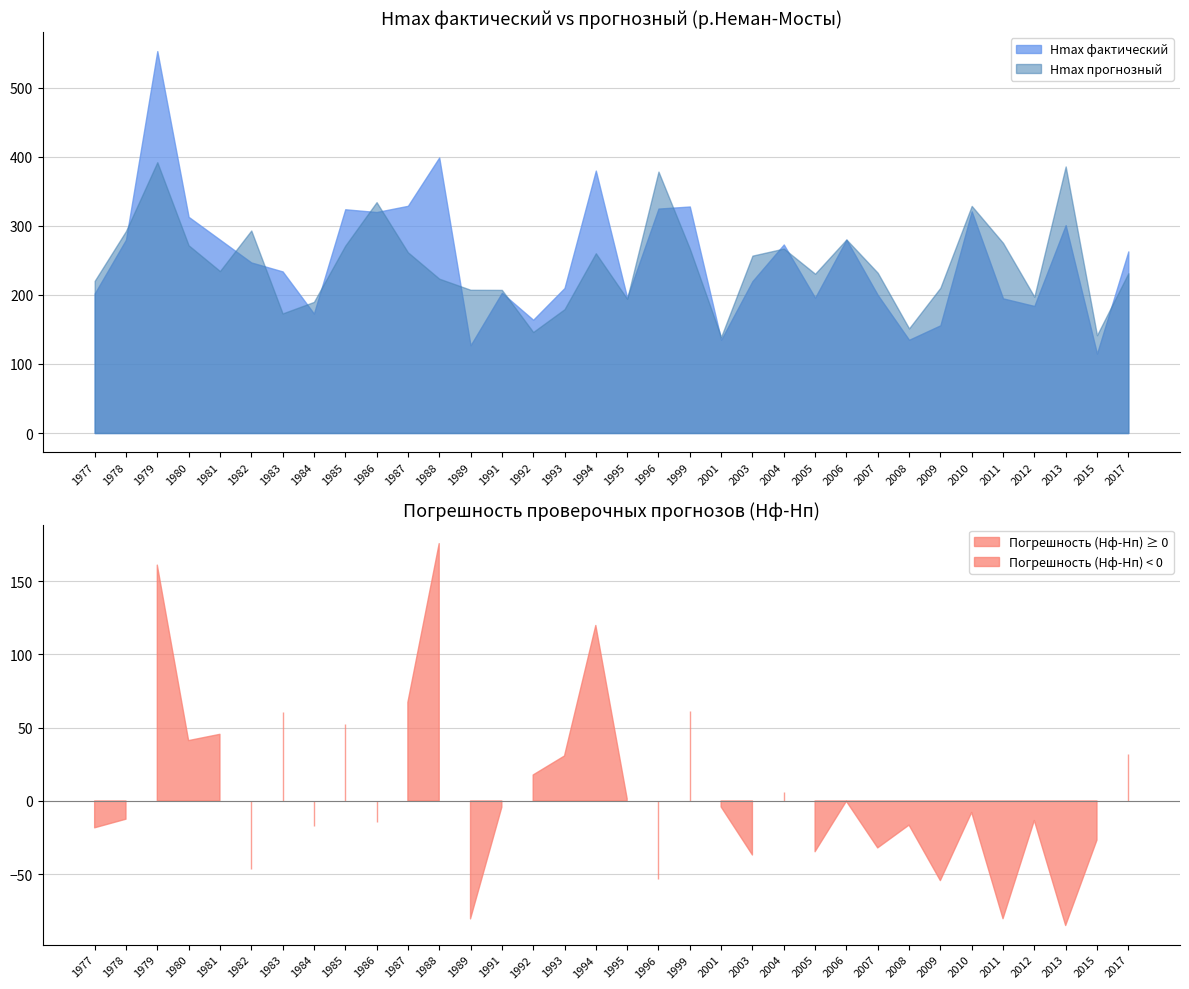

Is the value of Погрешность (Hф-Hп) at 1985 greater than the value of Hmax фактический at 1999?

No